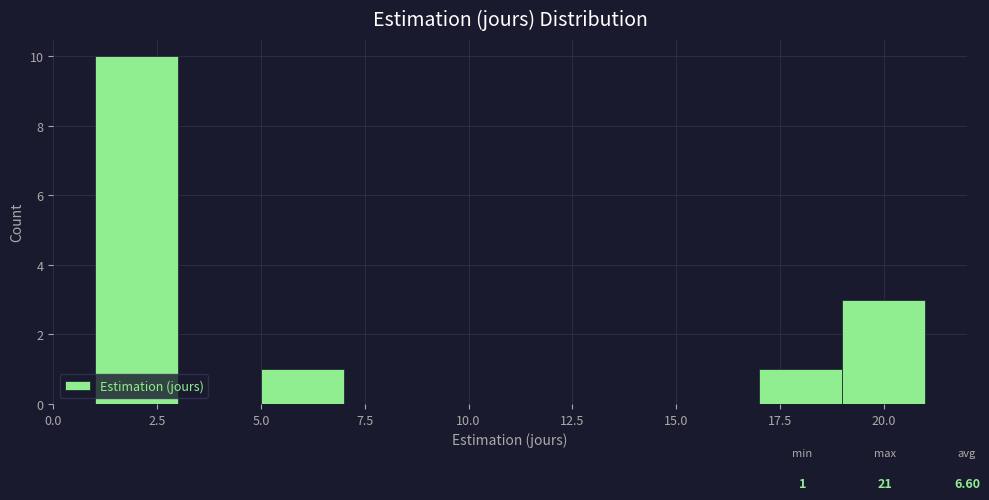

Which range on the x-axis has the tallest bar?

1 to 3